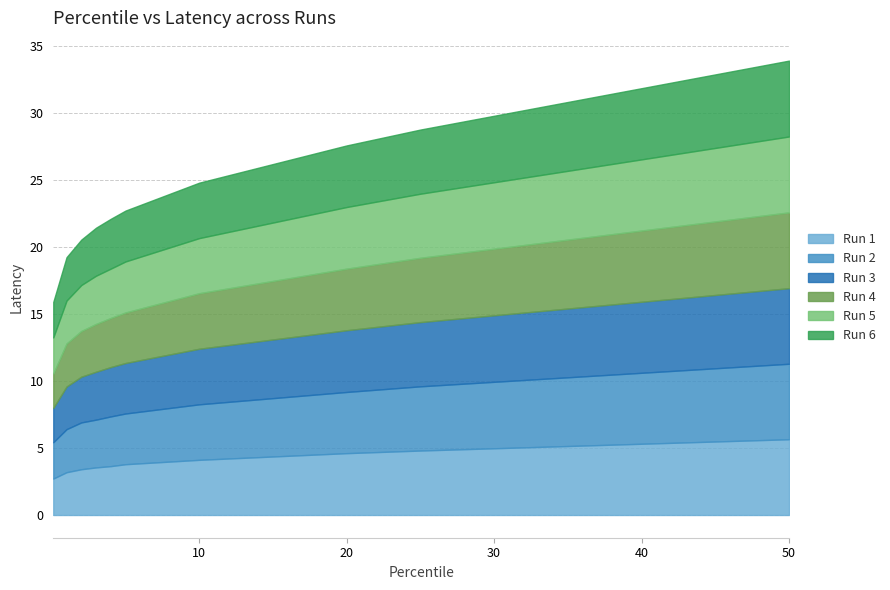

Reading right to left, what are all the values shown in this chart?

Run 1: 50=5.7	25=4.8	20=4.6	10=4.1	5=3.8	4=3.7	3=3.6	2=3.4	1=3.2	0.1=2.7
Run 2: 50=5.6	25=4.8	20=4.6	10=4.1	5=3.8	4=3.7	3=3.6	2=3.5	1=3.2	0.1=2.7
Run 3: 50=5.6	25=4.8	20=4.6	10=4.2	5=3.8	4=3.7	3=3.6	2=3.4	1=3.2	0.1=2.6
Run 4: 50=5.7	25=4.8	20=4.6	10=4.1	5=3.8	4=3.7	3=3.6	2=3.4	1=3.2	0.1=2.6
Run 5: 50=5.7	25=4.8	20=4.6	10=4.1	5=3.8	4=3.7	3=3.6	2=3.4	1=3.2	0.1=2.7
Run 6: 50=5.7	25=4.8	20=4.6	10=4.1	5=3.8	4=3.7	3=3.6	2=3.4	1=3.2	0.1=2.7